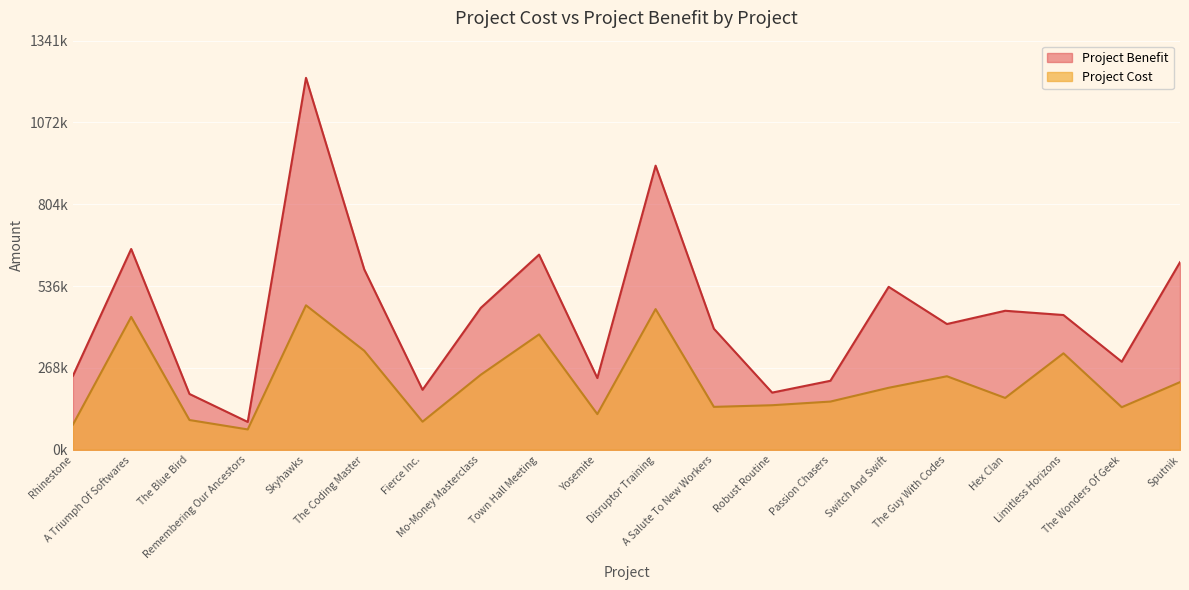

How many categories are shown in the chart?

20